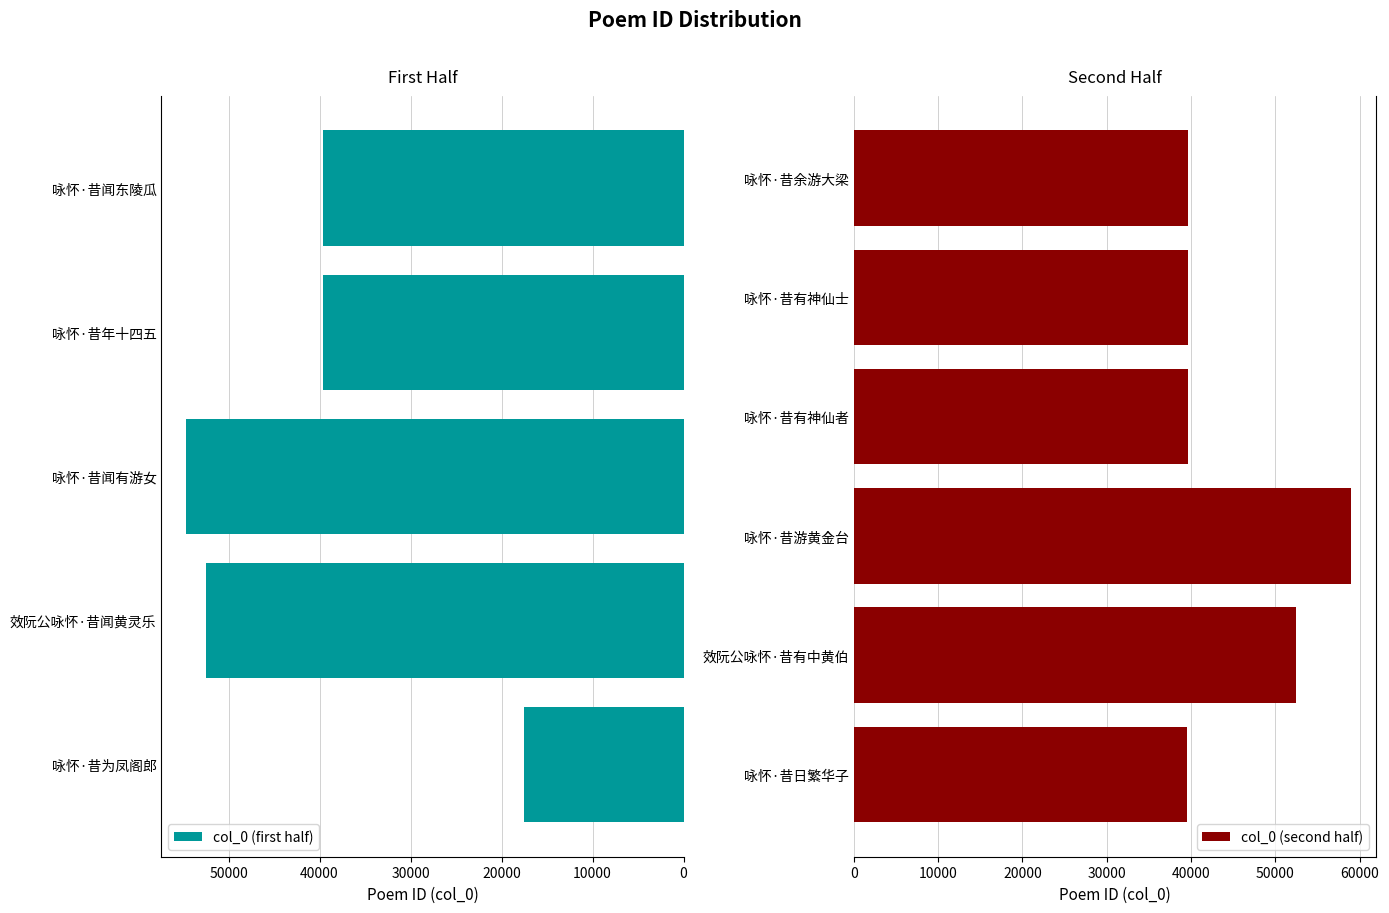

Reading left to right, extract all data points from this chart.

咏怀·昔为凤阁郎=17547	效阮公咏怀·昔闻黄灵乐=52438	咏怀·昔闻有游女=54649	咏怀·昔年十四五=39574	咏怀·昔闻东陵瓜=39565	咏怀·昔日繁华子=39571	效阮公咏怀·昔有中黄伯=52428	咏怀·昔游黄金台=58968	咏怀·昔有神仙者=39640	咏怀·昔有神仙士=39637	咏怀·昔余游大梁=39588